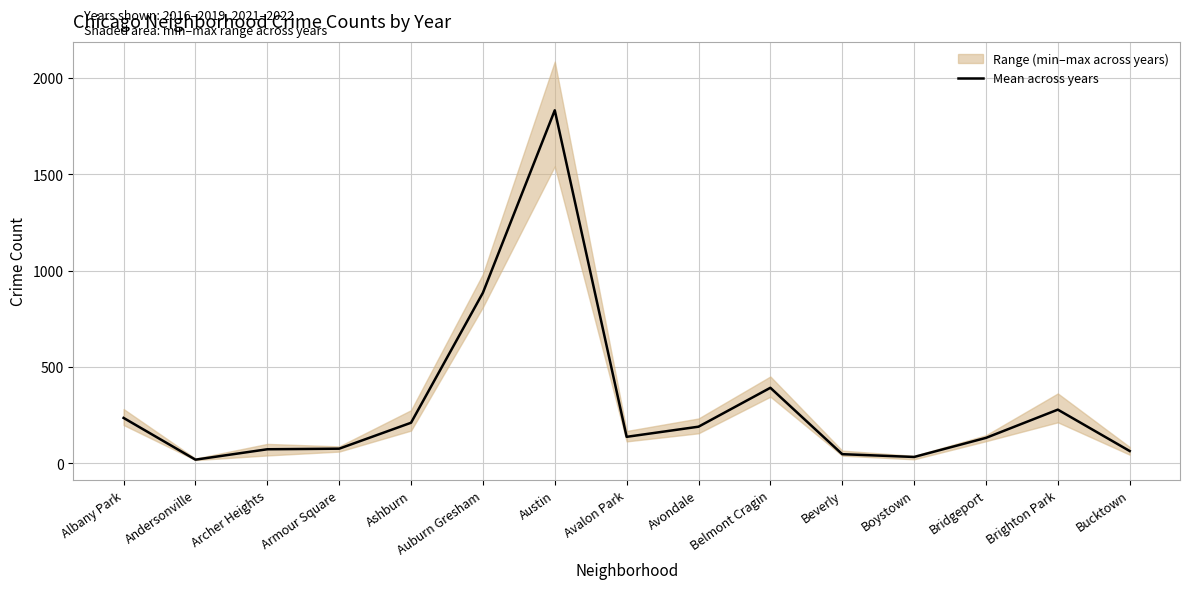

What is the difference between the maximum and minimum values?

1813.8